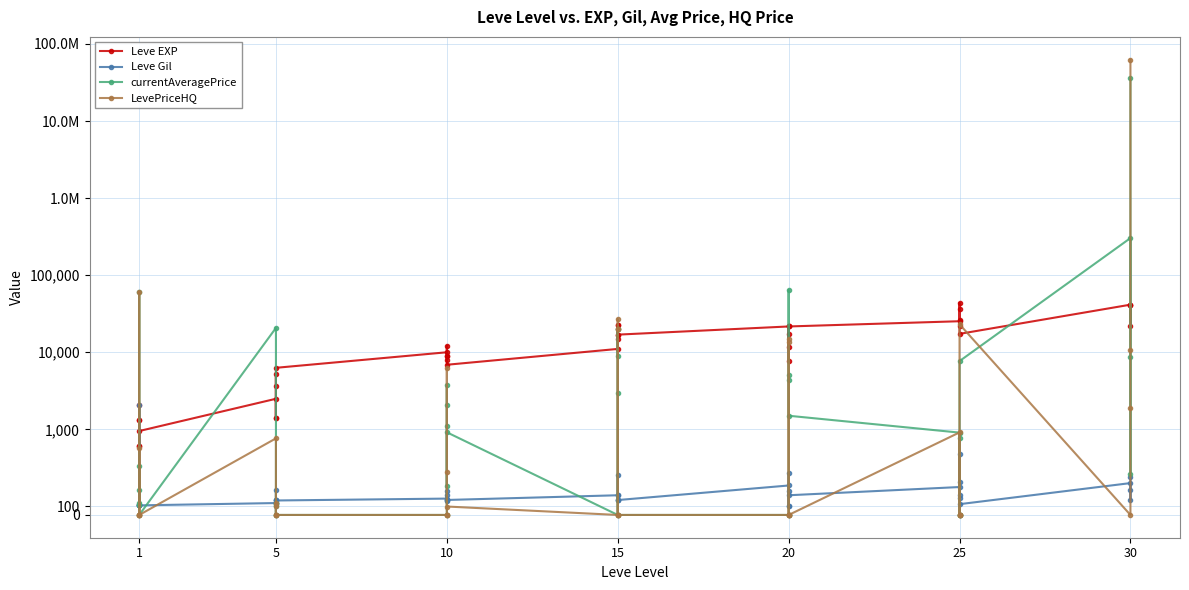

True or false: Leve EXP and Leve Gil intersect in this chart.

False